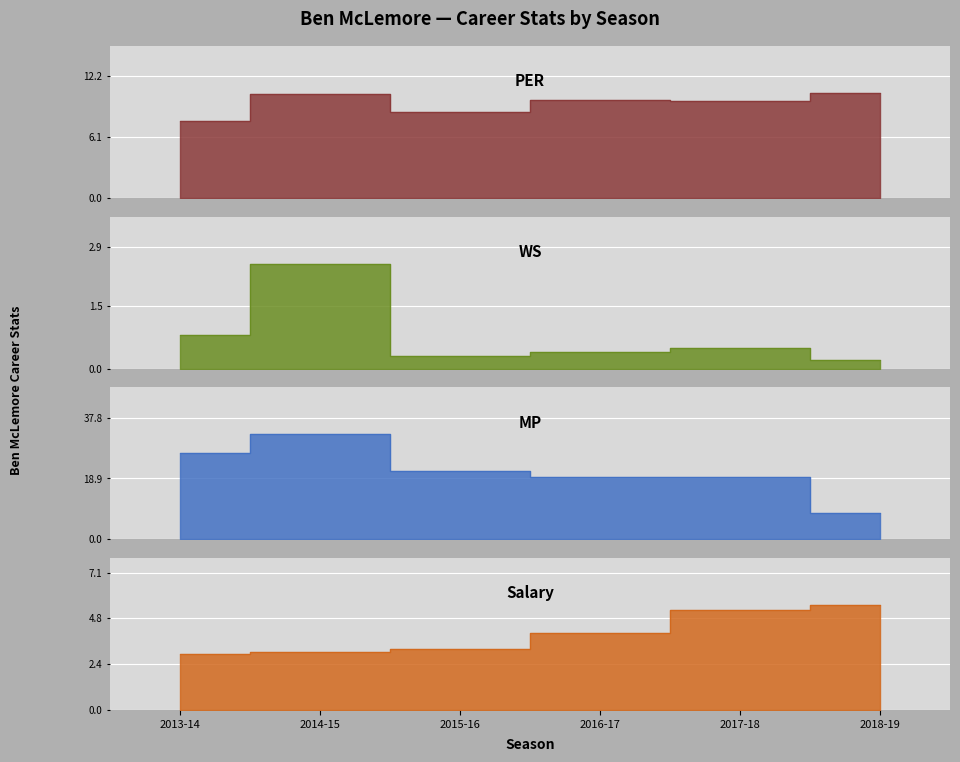

At how many categories does at least one series exceed 14?

5